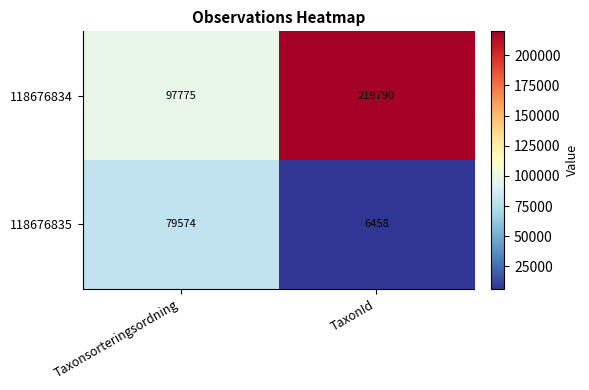

Reading left to right, list all the values displayed in this chart.

118676834: Taxonsorteringsordning=97775	TaxonId=219790
118676835: Taxonsorteringsordning=79574	TaxonId=6458